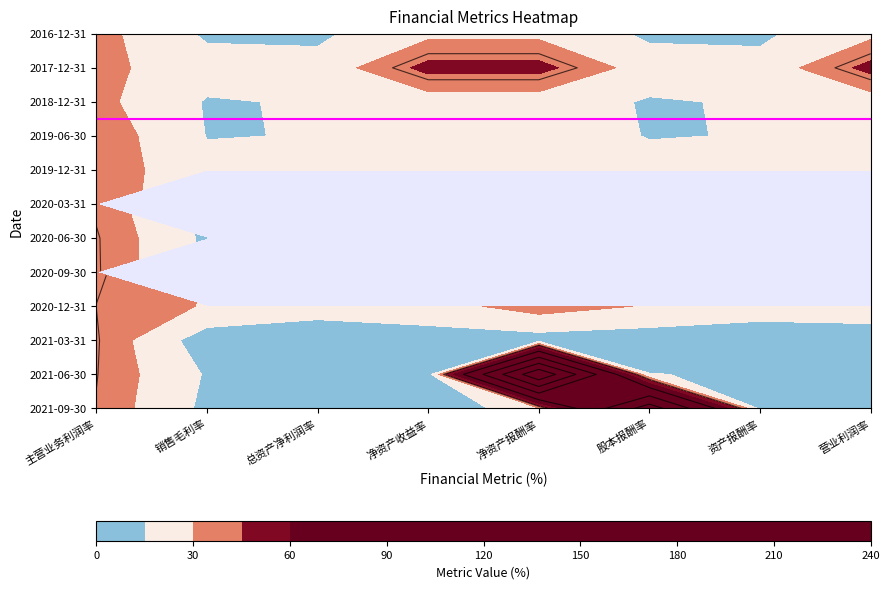

What is the difference between the maximum and second lowest values in the 2020-03-31 series?

38.2